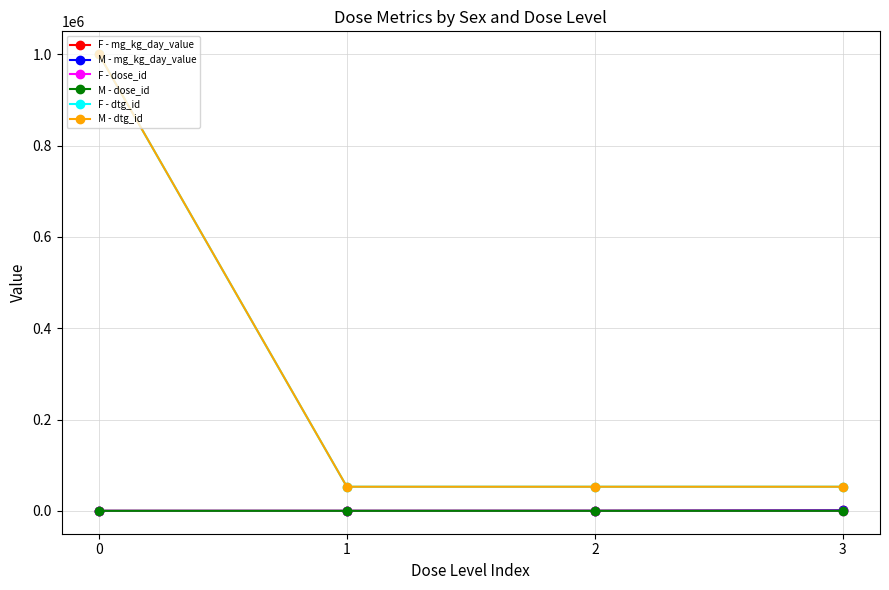

True or false: F - dtg_id and M - mg_kg_day_value intersect in this chart.

False